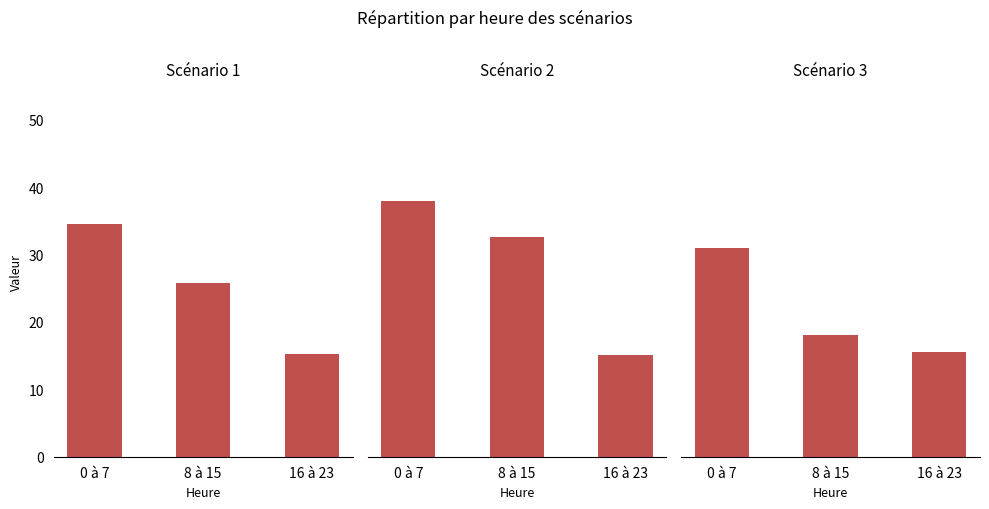

What is the total value across all series at 16 à 23?

46.0